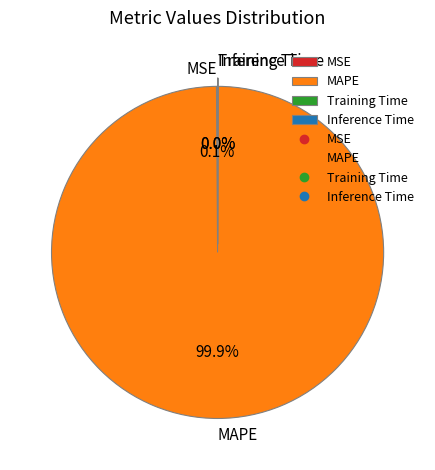

What is the largest slice in the pie chart?

MAPE